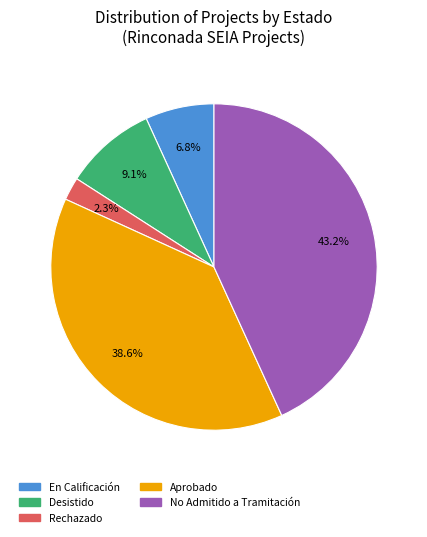

Does any single category account for the majority?

No